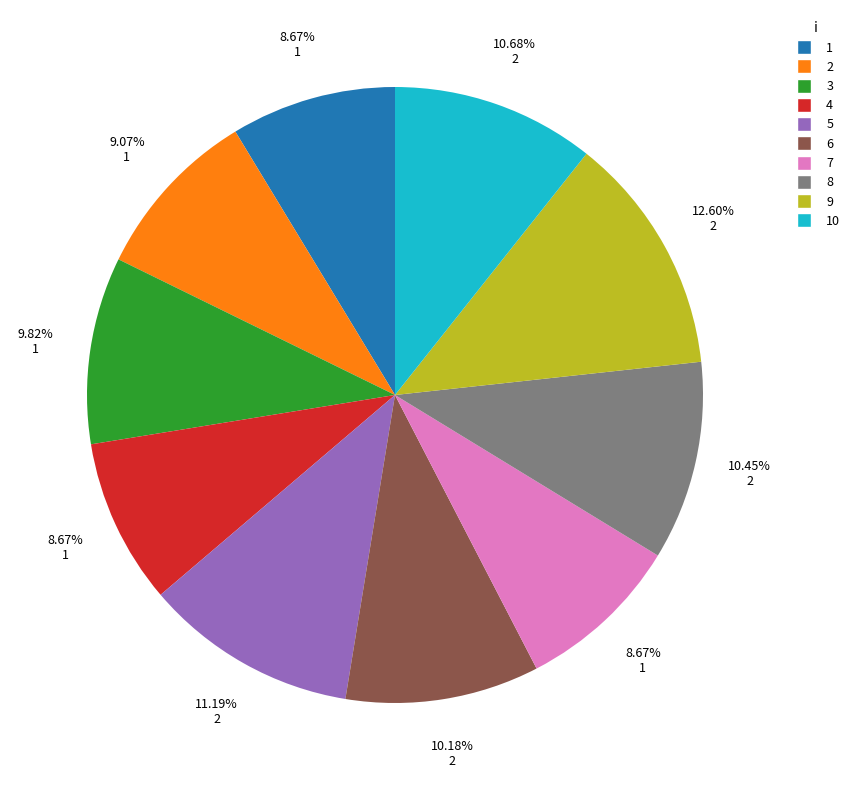

Is there any slice that represents more than half of the pie?

No